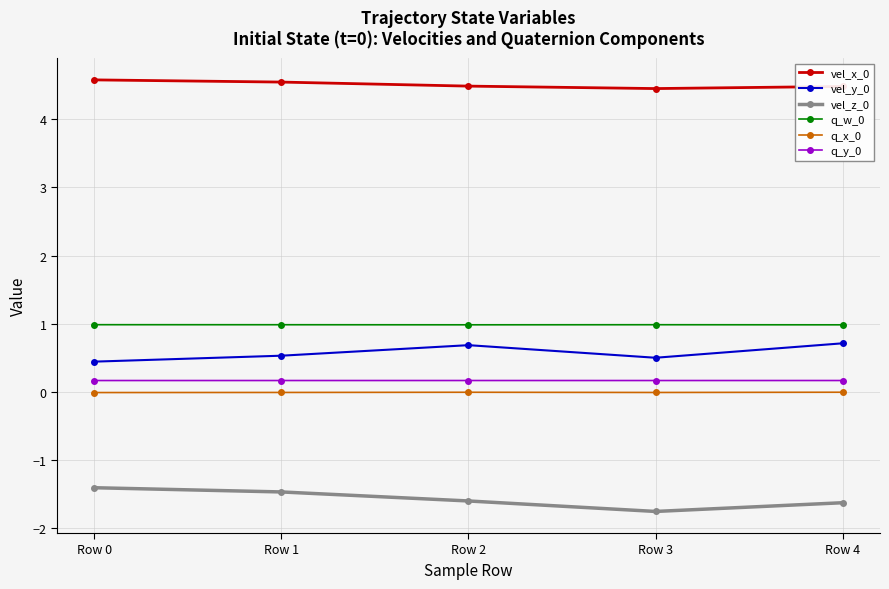

What is the greatest value displayed?

4.6